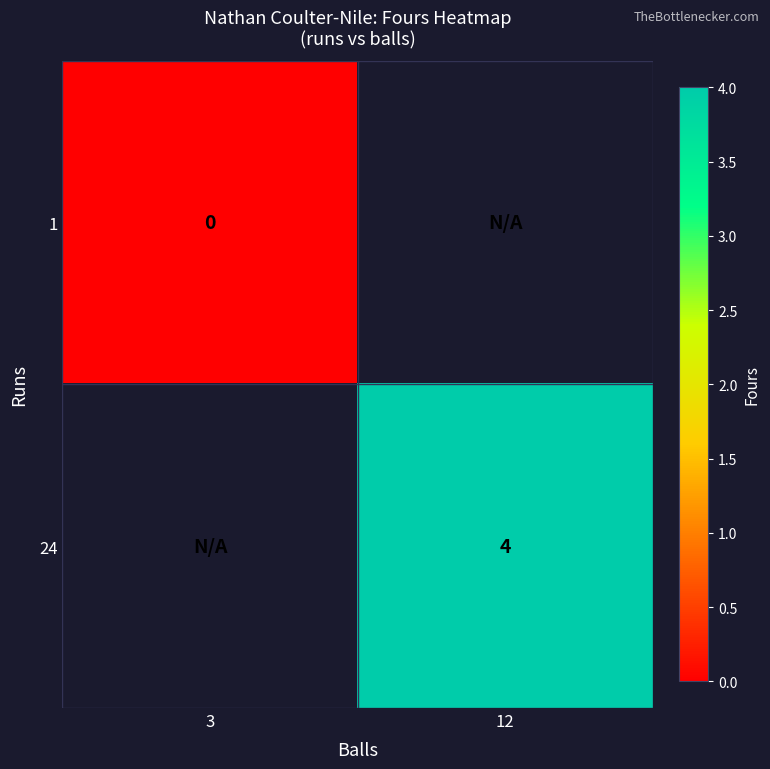

At which category does the chart reach its minimum across all series?

3